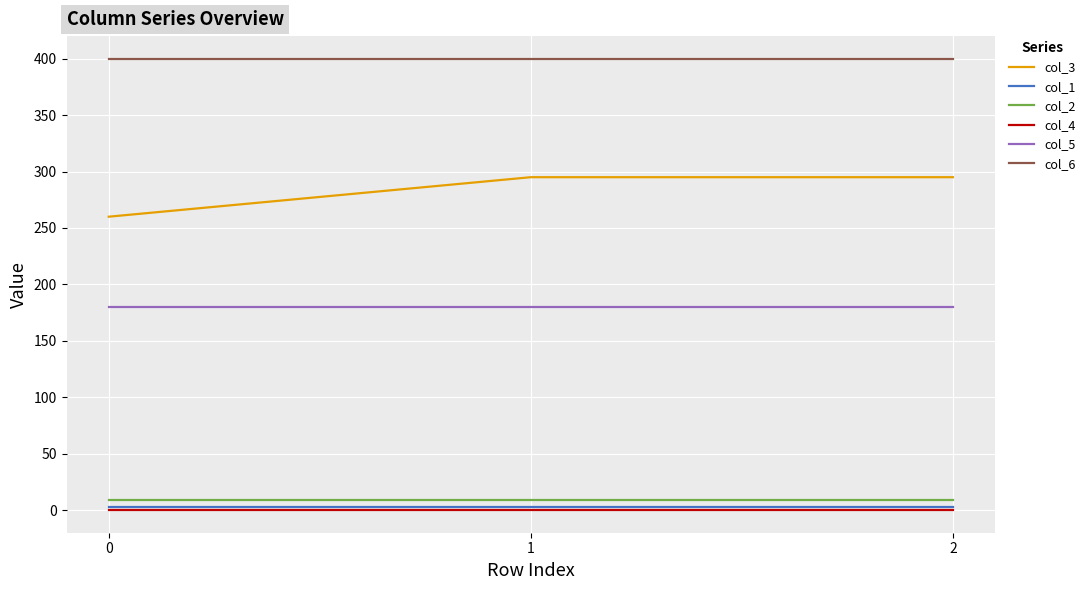

What is the difference between the highest and lowest values at 2?

400